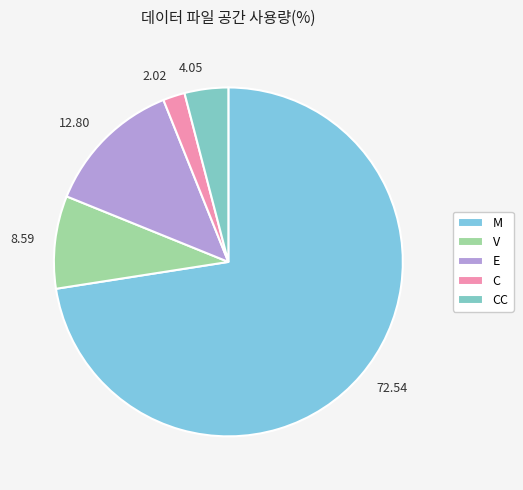

How many segments does this pie chart have?

5